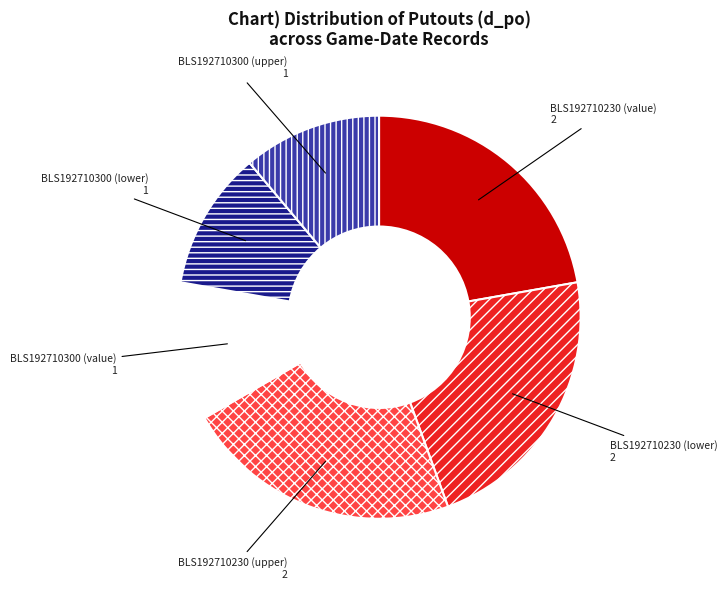

Is there a majority slice in this chart?

No